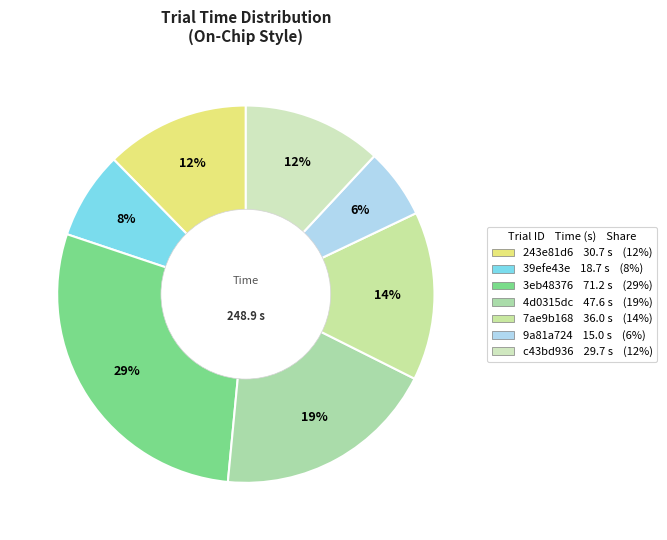

Rank the categories by value from highest to lowest.

3eb48376, 4d0315dc, 7ae9b168, 243e81d6, c43bd936, 39efe43e, 9a81a724